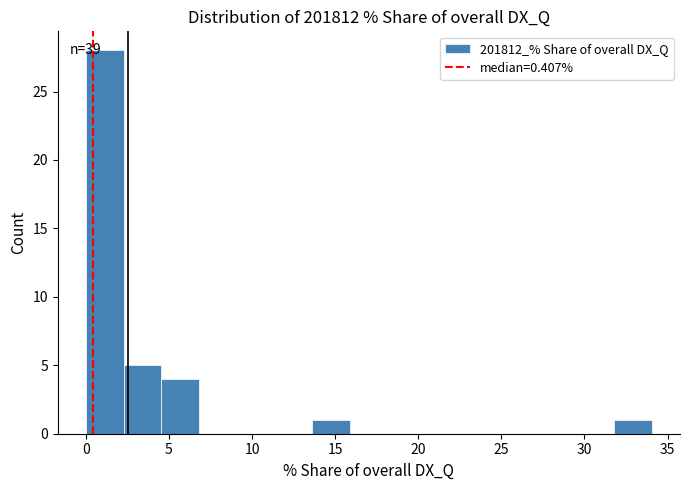

Which range on the x-axis has the tallest bar?

0.0 to 2.5